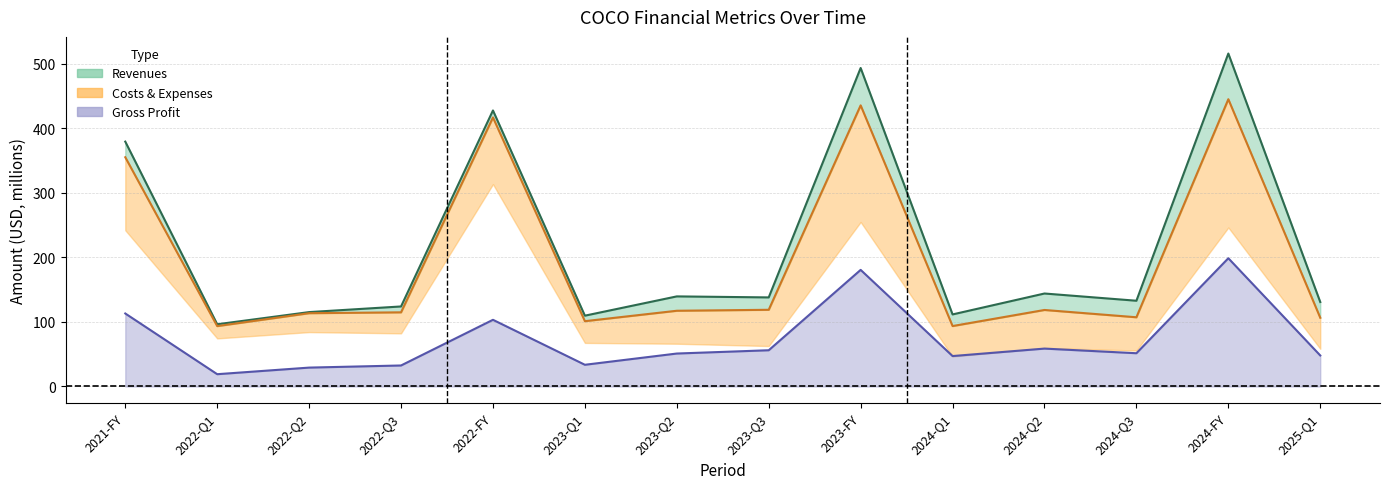

True or false: revenues and costs_expenses intersect in this chart.

False